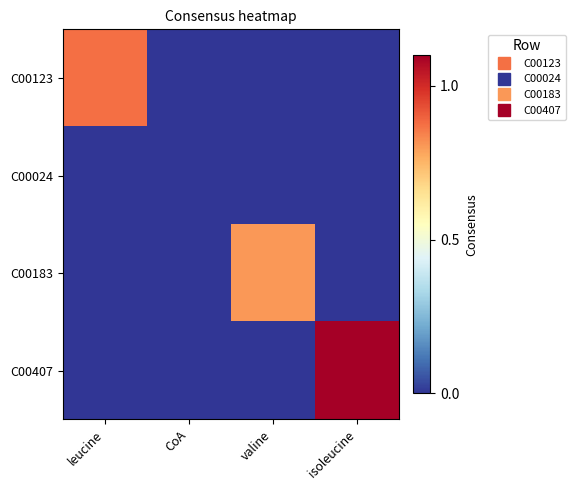

Which series has the largest total across all categories?

C00407